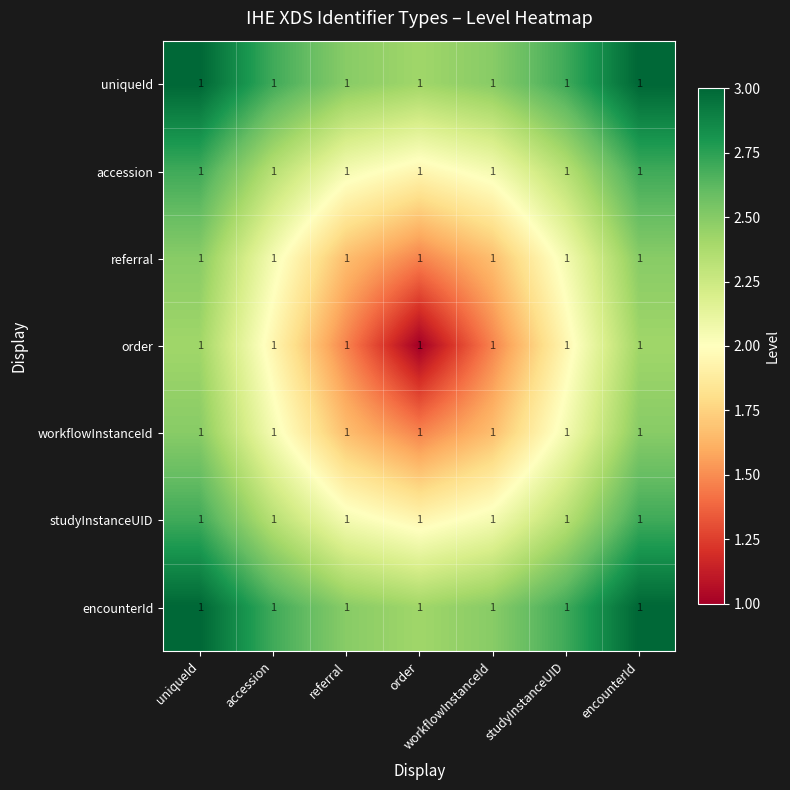

What is the total value across all series at workflowInstanceId?

13.9